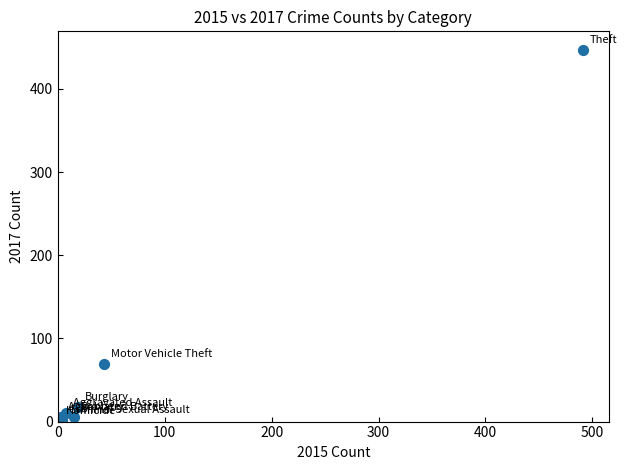

What Y value in the scatter plot is closest to 224?

69